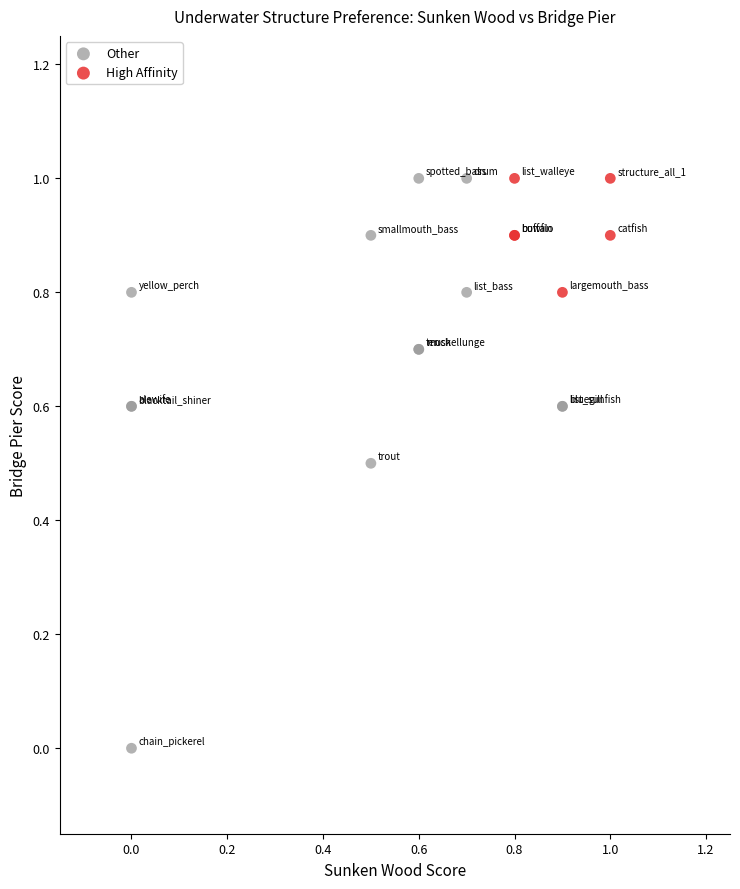

Which series has the widest spread of Y values?

Other